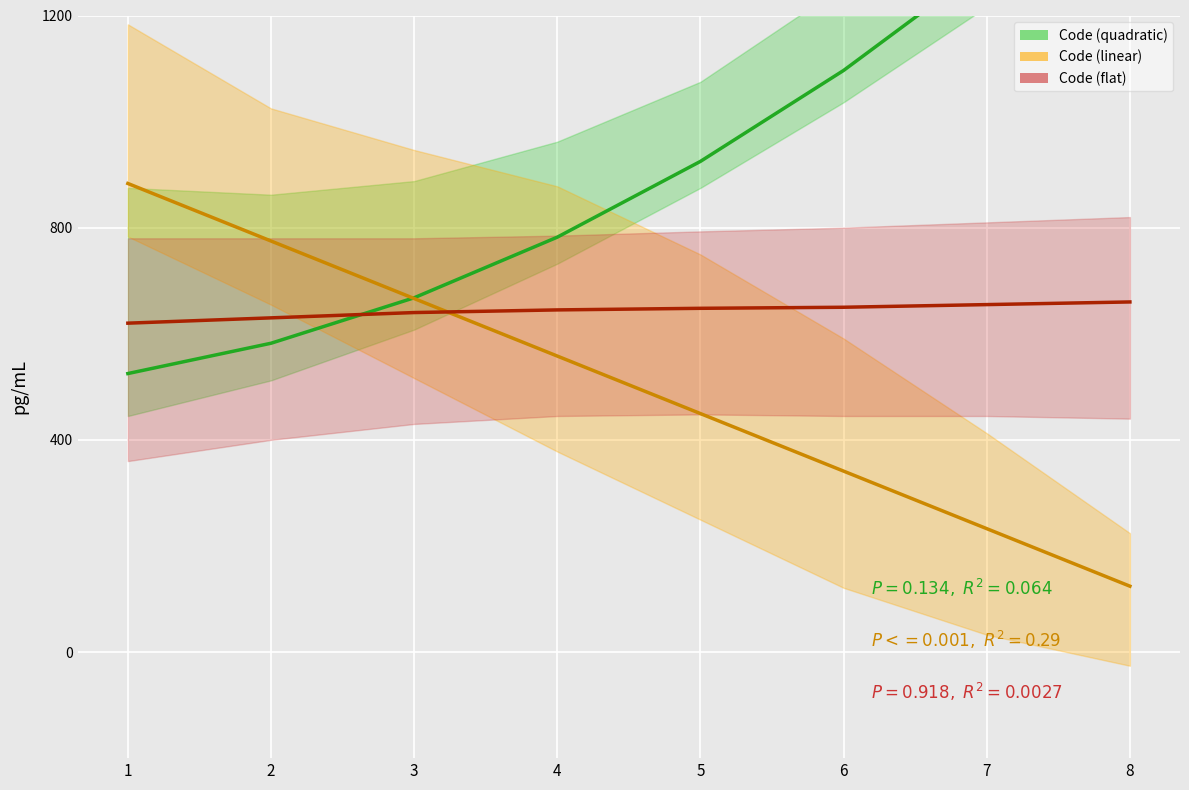

At how many categories does at least one series exceed 362?

8